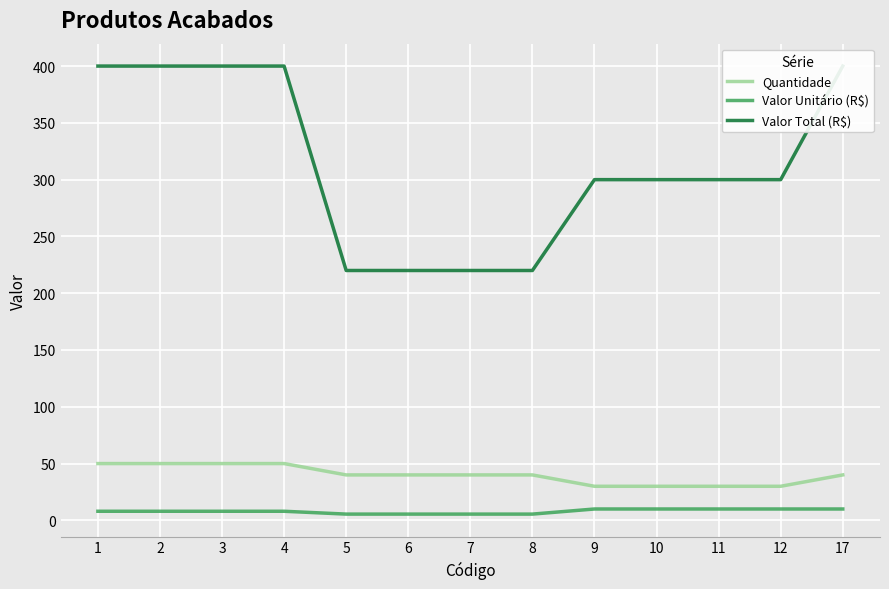

Which category has the highest value across all series?

1